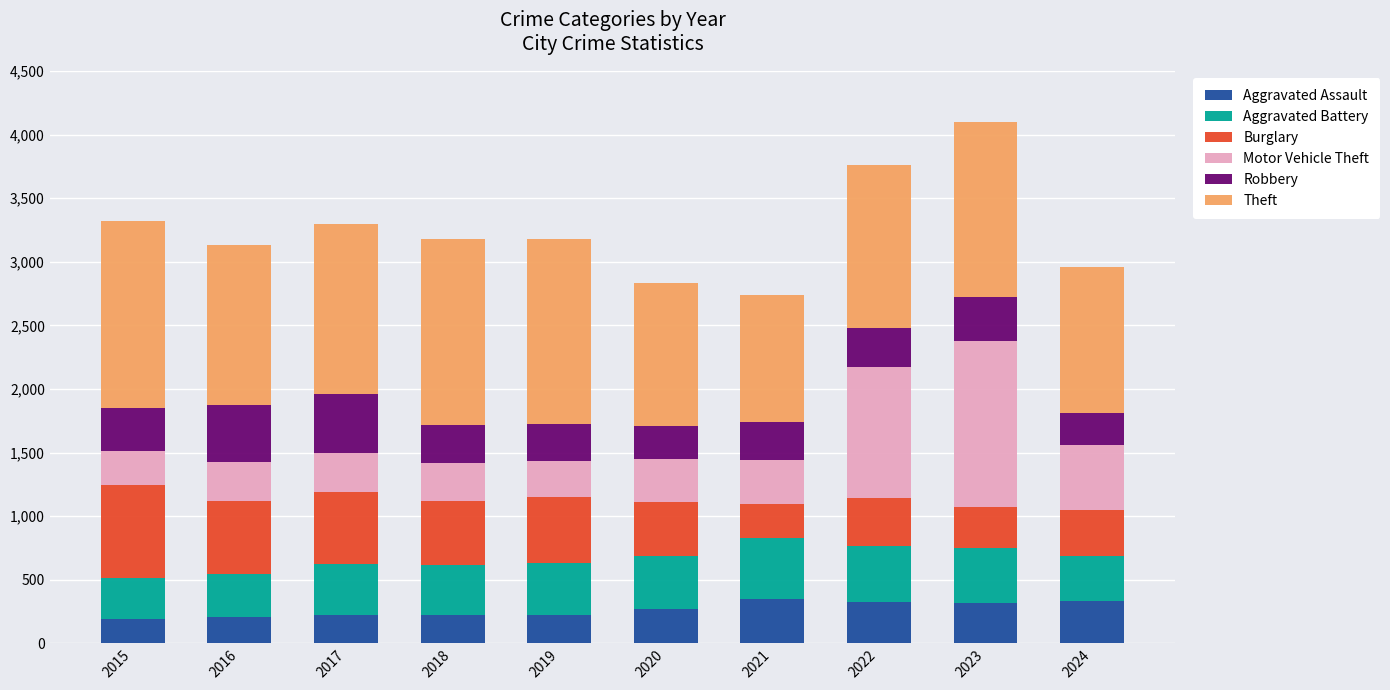

The Aggravated Assault series shows 225 at 2017. True or false?

True